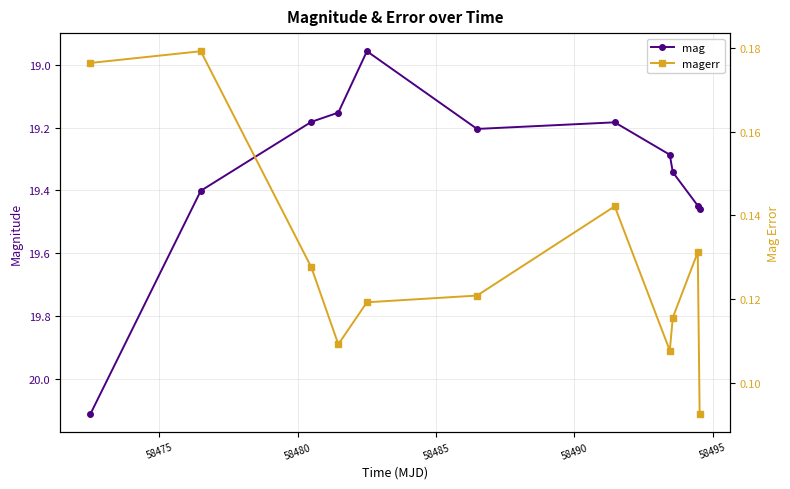

How many values in the mag series are below 19?

1